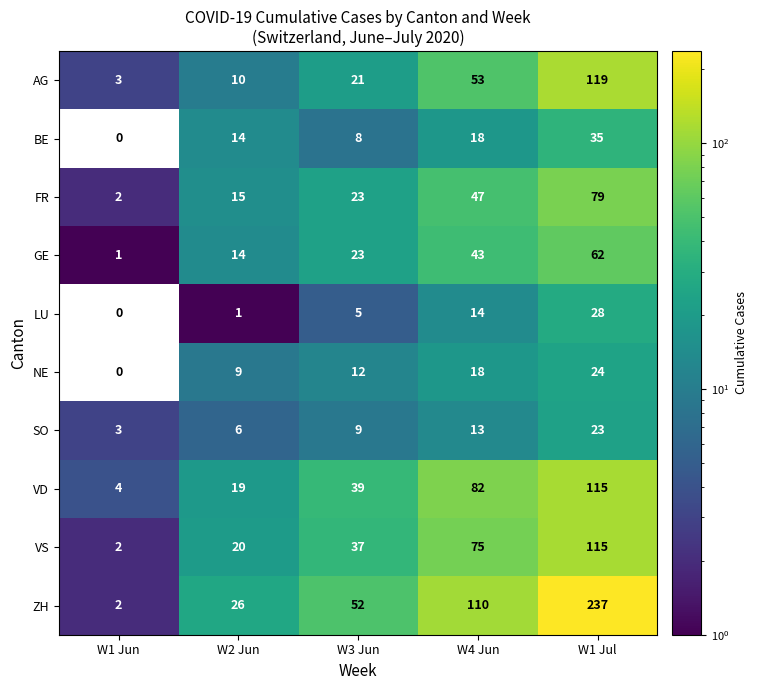

Rank the categories by VD value from lowest to highest.

W1 Jun, W2 Jun, W3 Jun, W4 Jun, W1 Jul